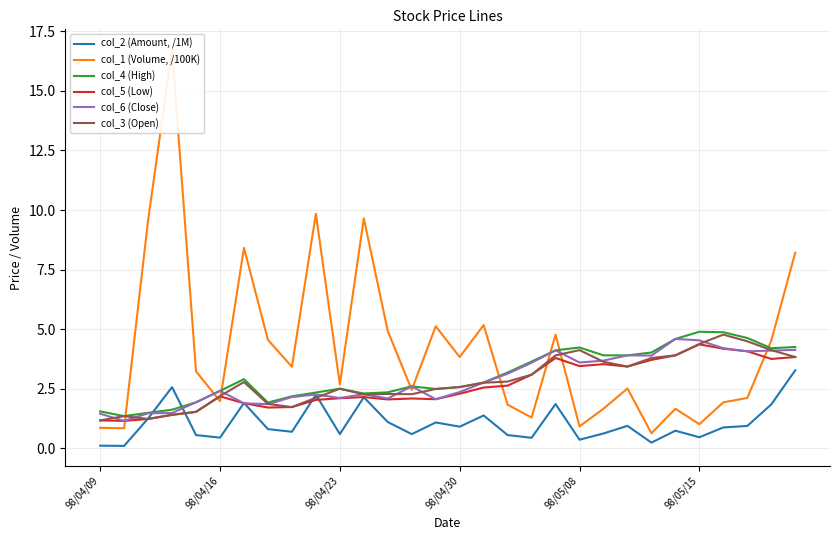

The col_5 (Low) series shows 2.2 at 98/04/16. True or false?

True